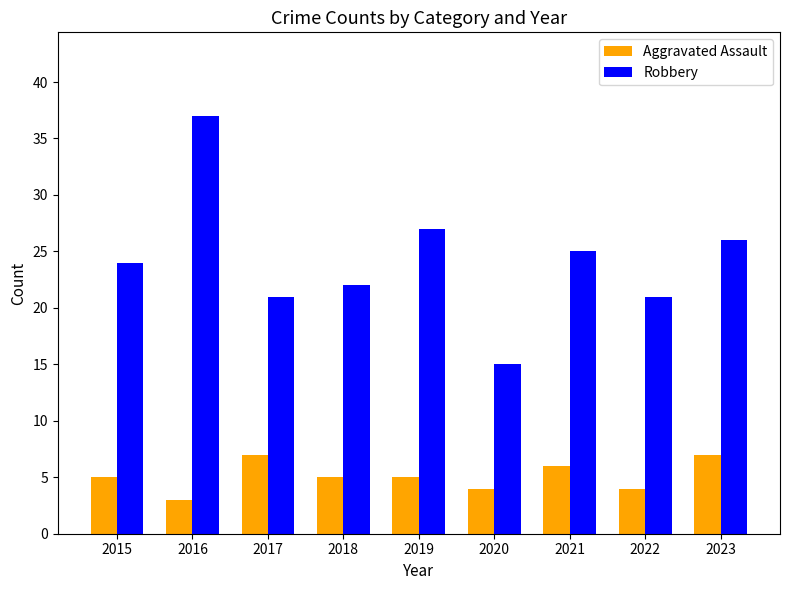

List the series in order of their peak value, lowest first.

Aggravated Assault, Robbery